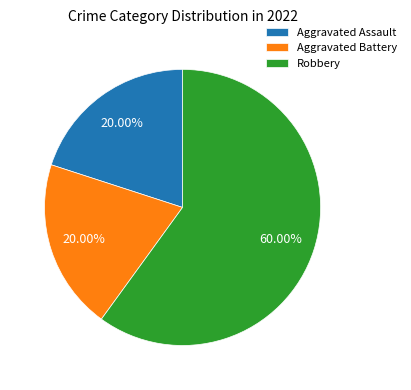

Between Aggravated Battery and Robbery, which is larger?

Robbery